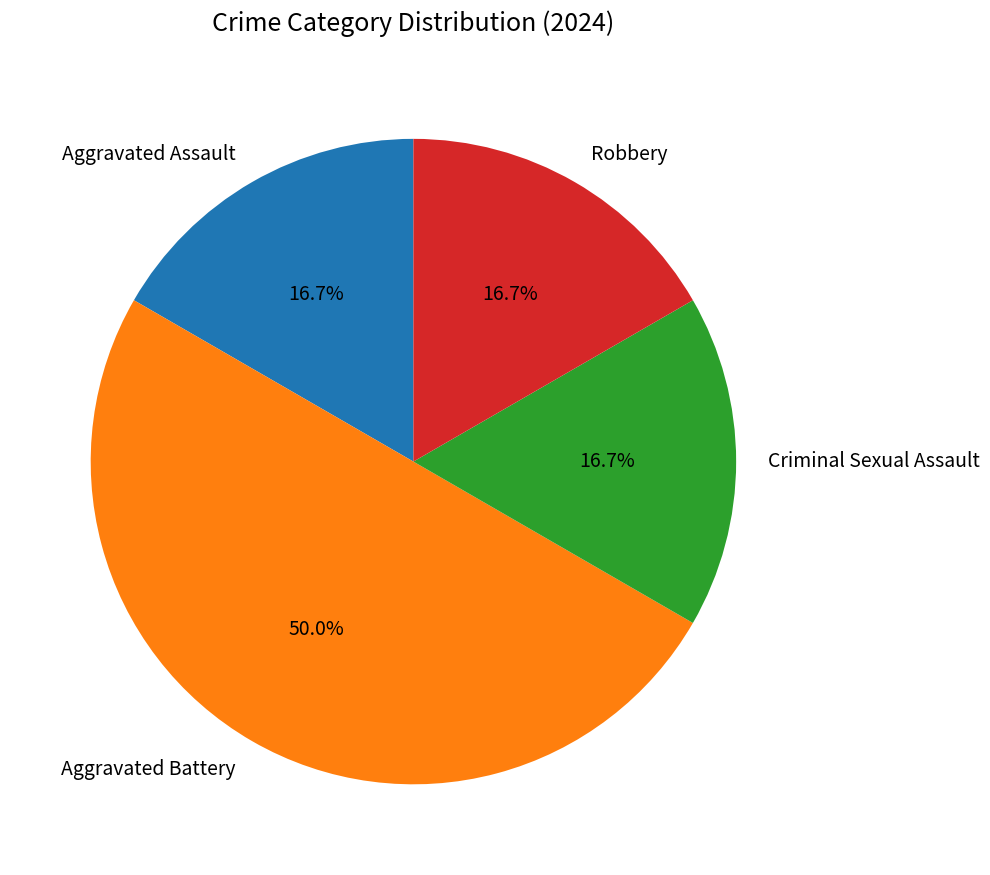

Is Criminal Sexual Assault the majority of the pie?

No